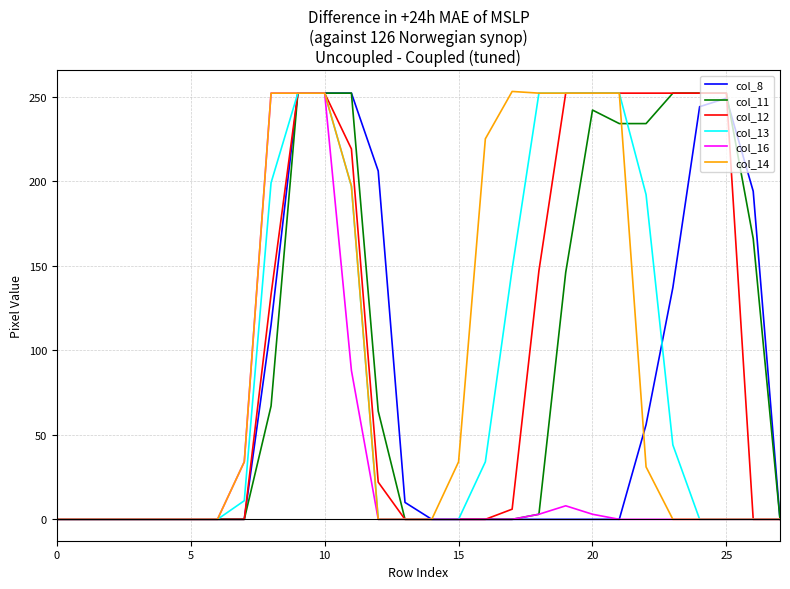

What is the highest value of the col_16 series?

252